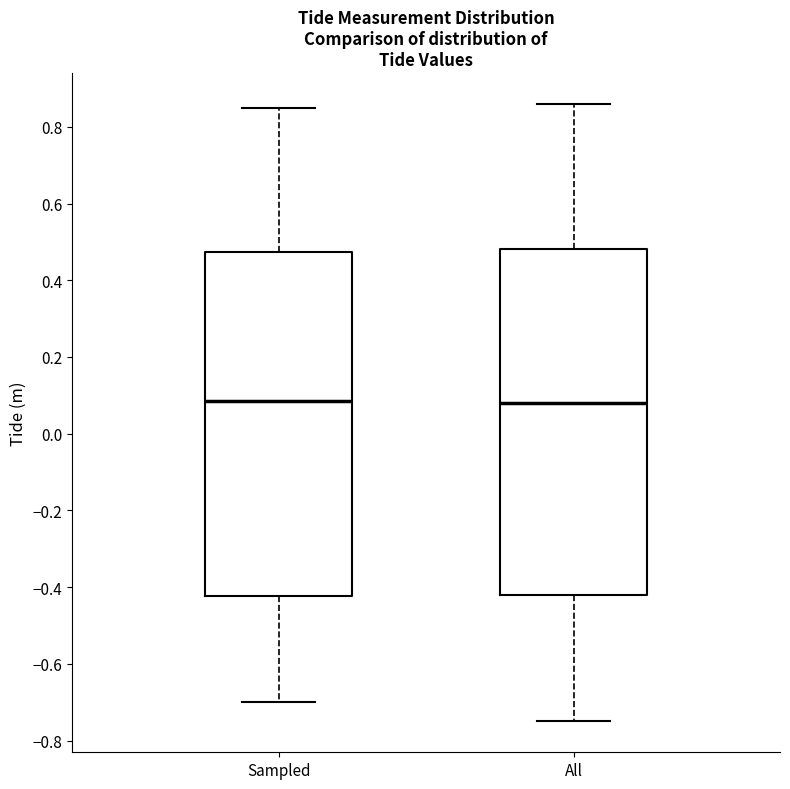

Reading left to right, read every box against the y-axis: the position of its median line, the range the box covers, and the ends of its whiskers. The values are not printed on the chart, so give them approximately, as read against the axis.

Sampled: median 0.08, box -0.42 to 0.48, whiskers -0.70 to 0.86
All: median 0.08, box -0.42 to 0.48, whiskers -0.74 to 0.86